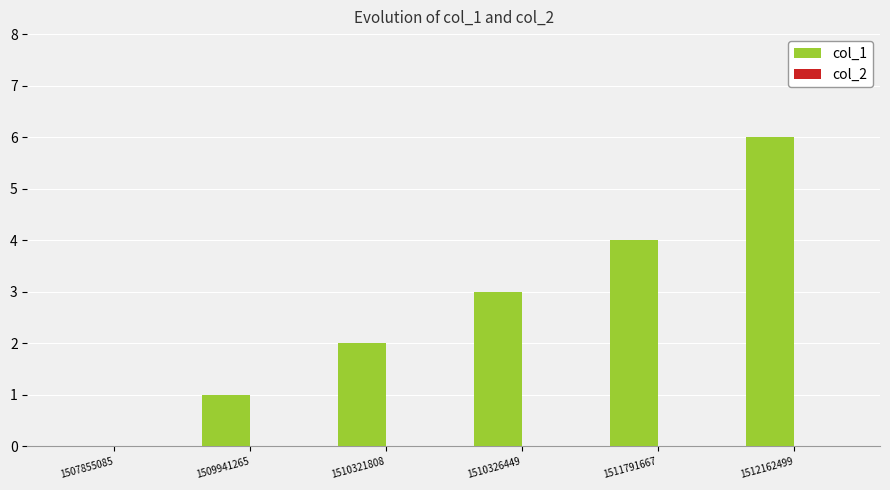

Read the value at 1510326449.

3